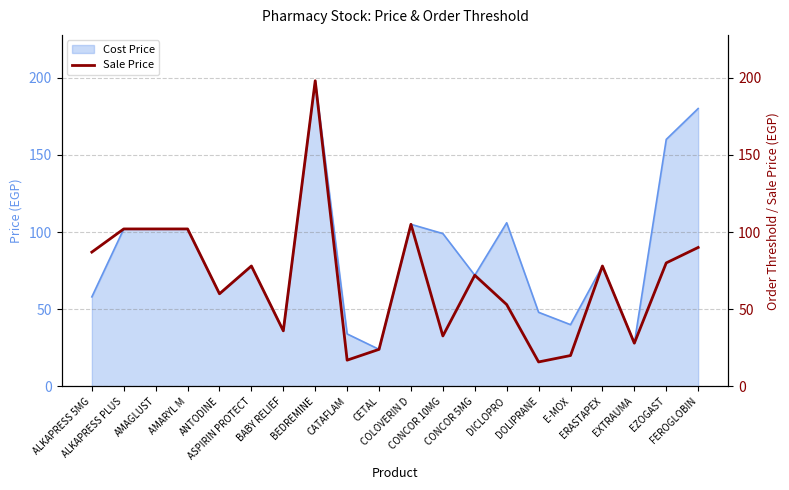

How many points are higher than both their immediate neighbors (excluding endpoints)?

5